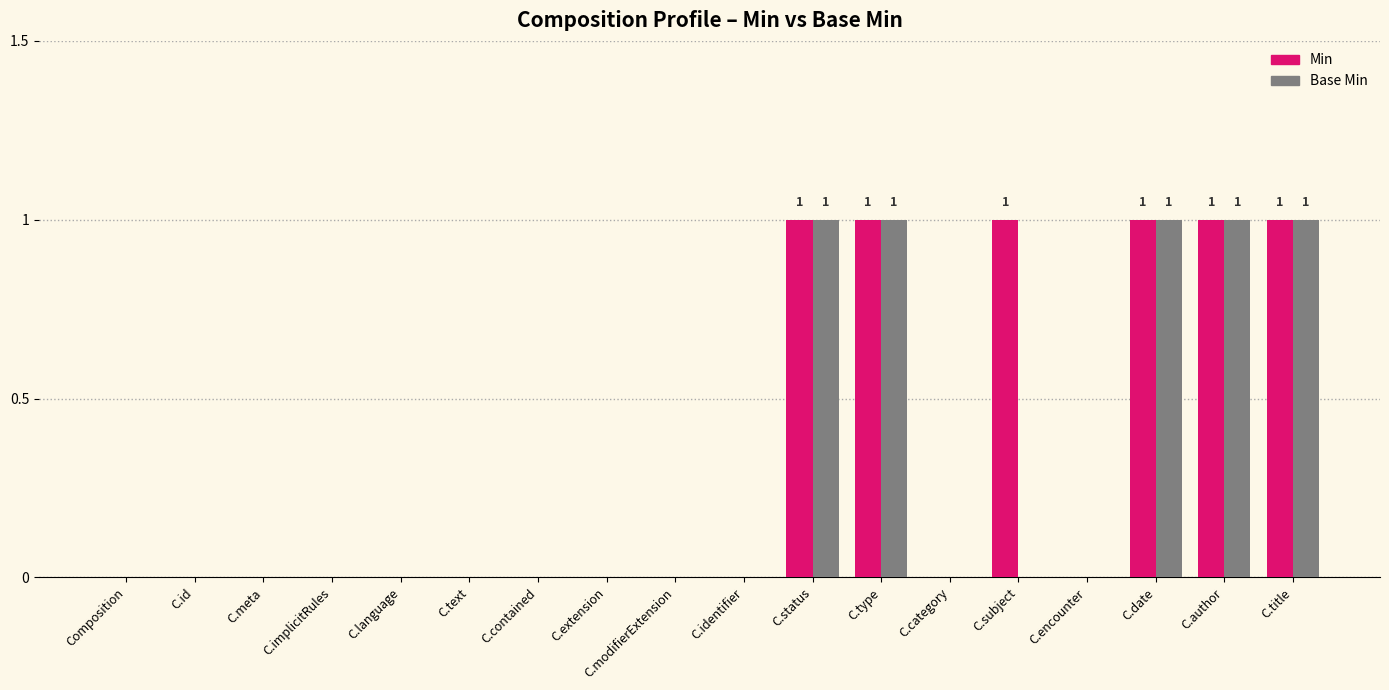

Count the number of data series in this chart.

2